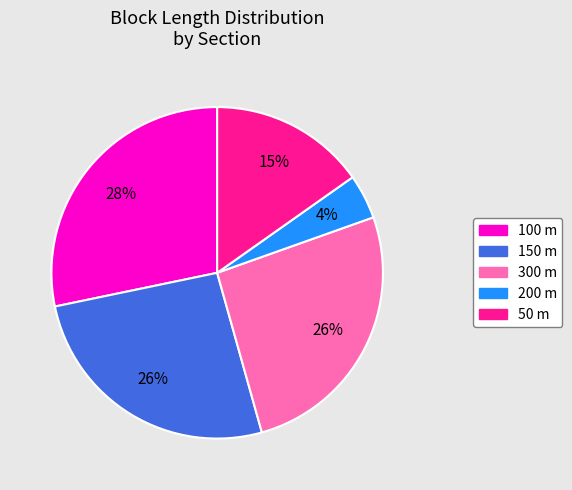

Is there a majority slice in this chart?

No